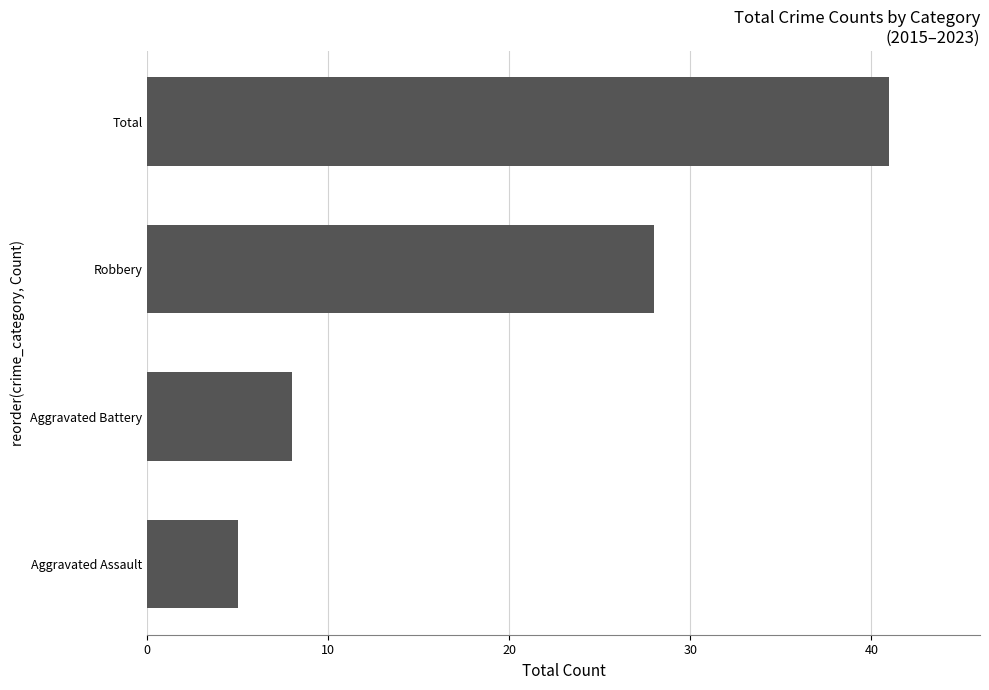

Is it true that the value at Aggravated Battery is 8?

True